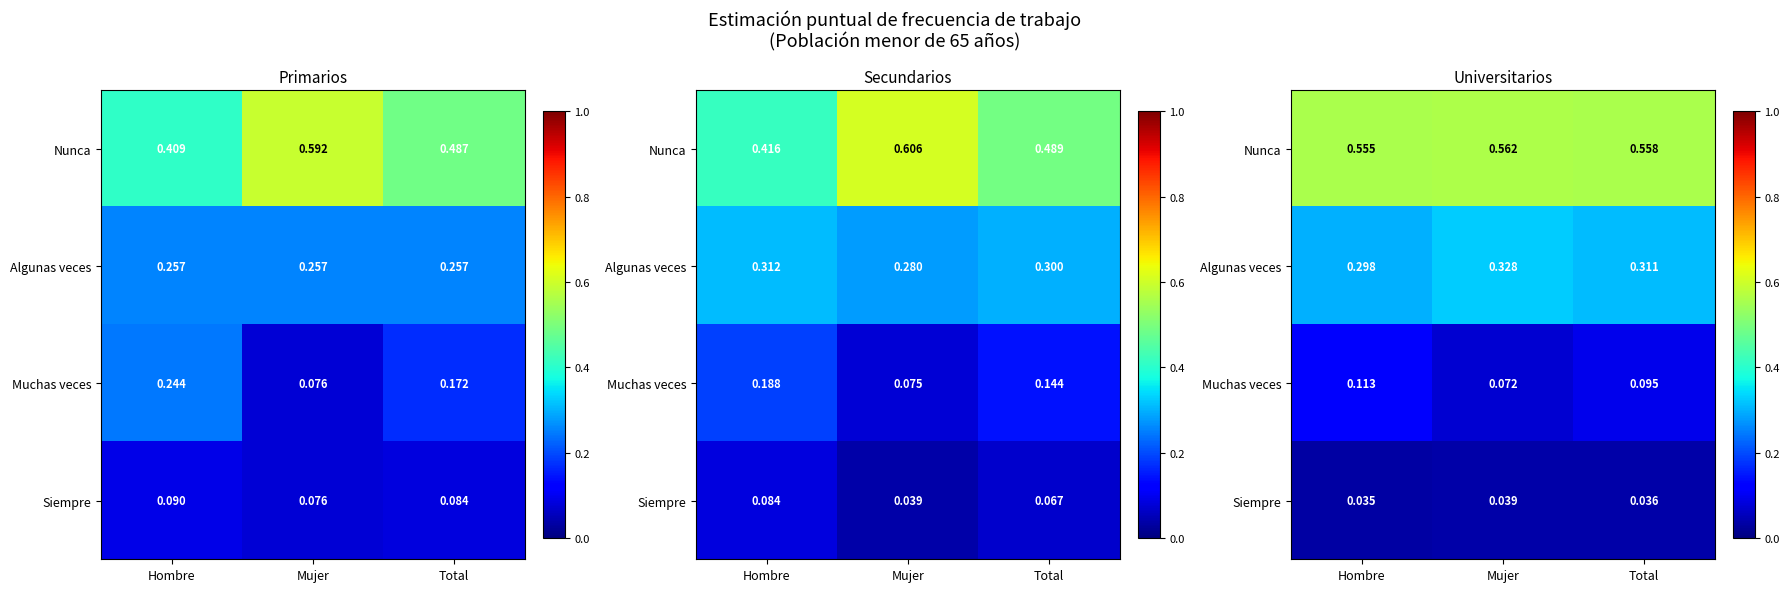

At which category is the sum across all series the highest?

Mujer